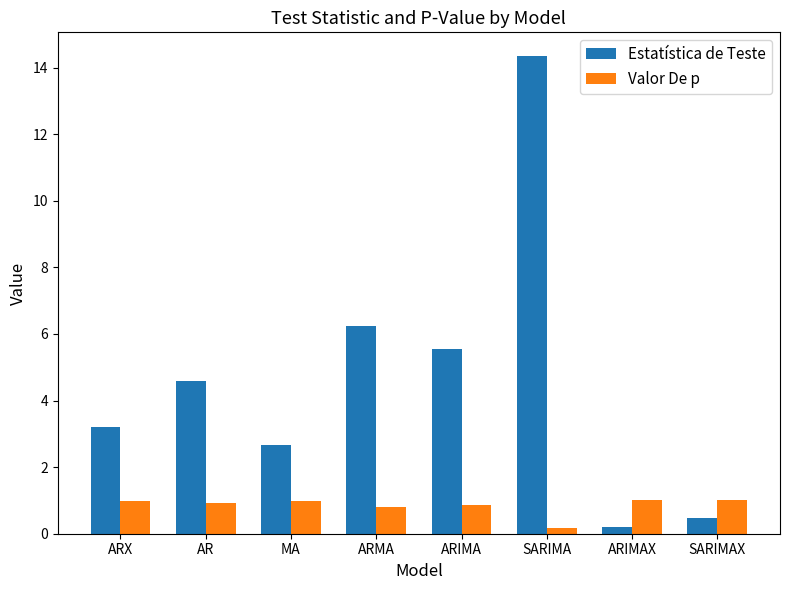

At SARIMA, list the series in order from largest to smallest.

Estatística de Teste, Valor De p